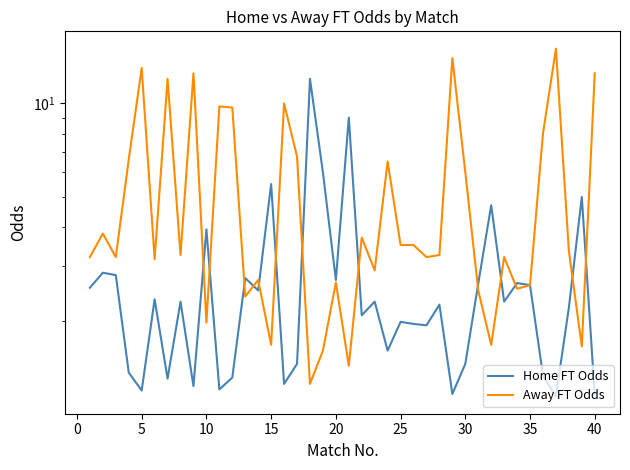

The Home FT Odds series shows 2.6 at 26. True or false?

False